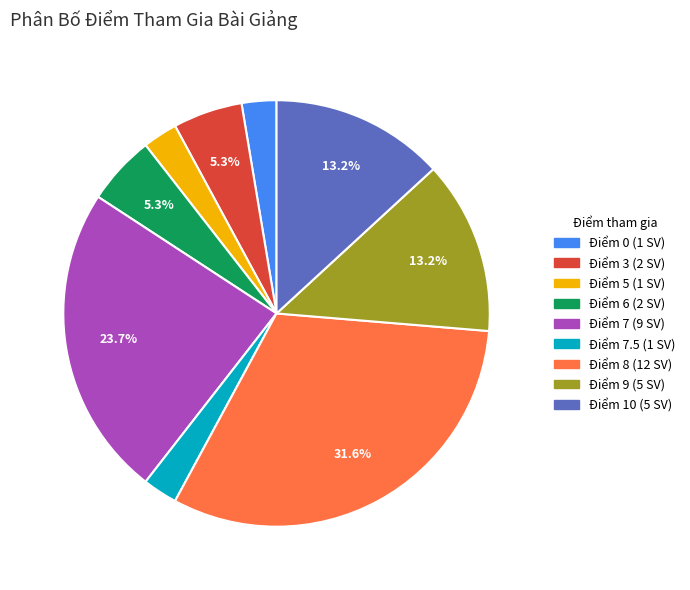

Is there any slice that represents more than half of the pie?

No